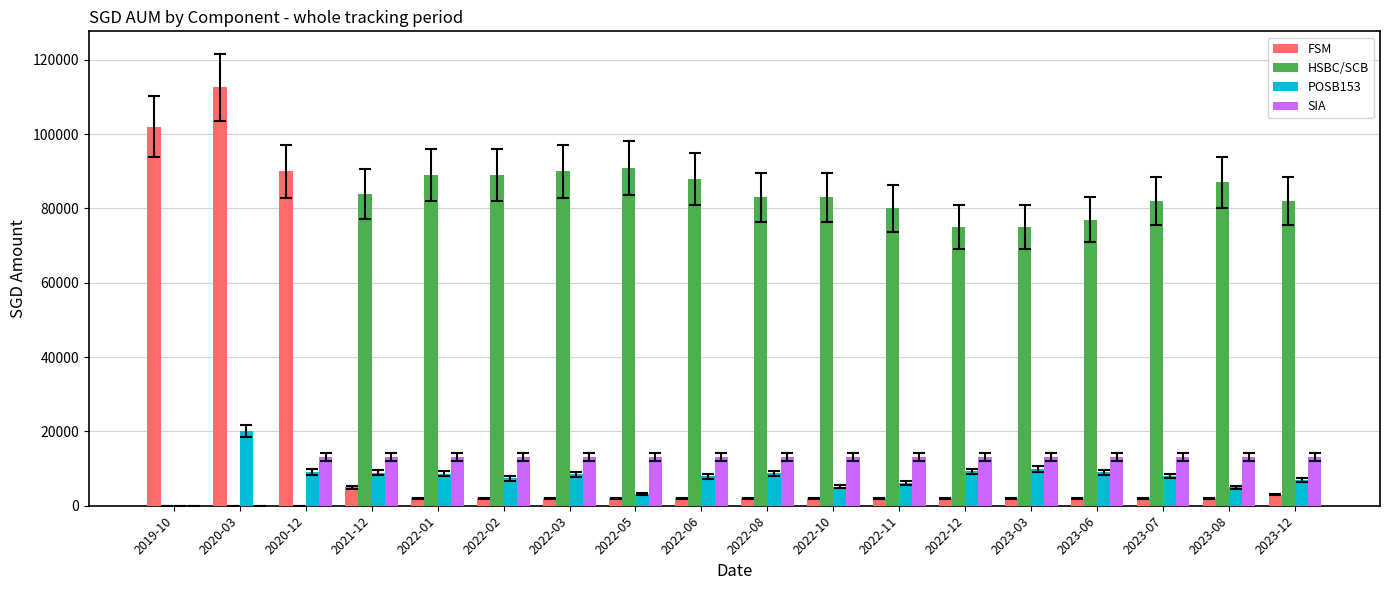

At which label is FSM closest to 57287?

2020-12